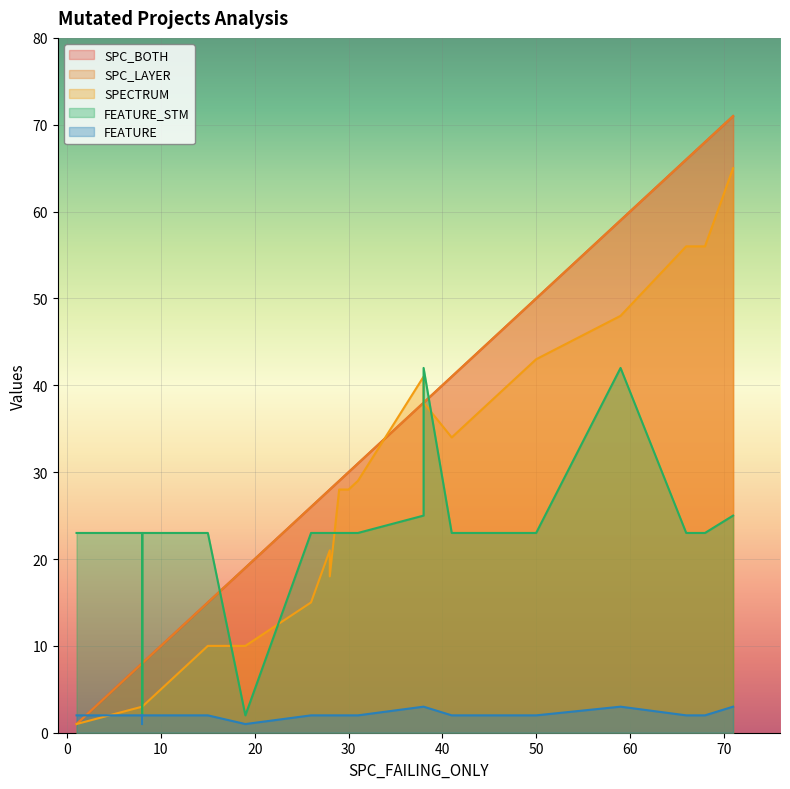

What is the sum of all SPC_BOTH values?

693